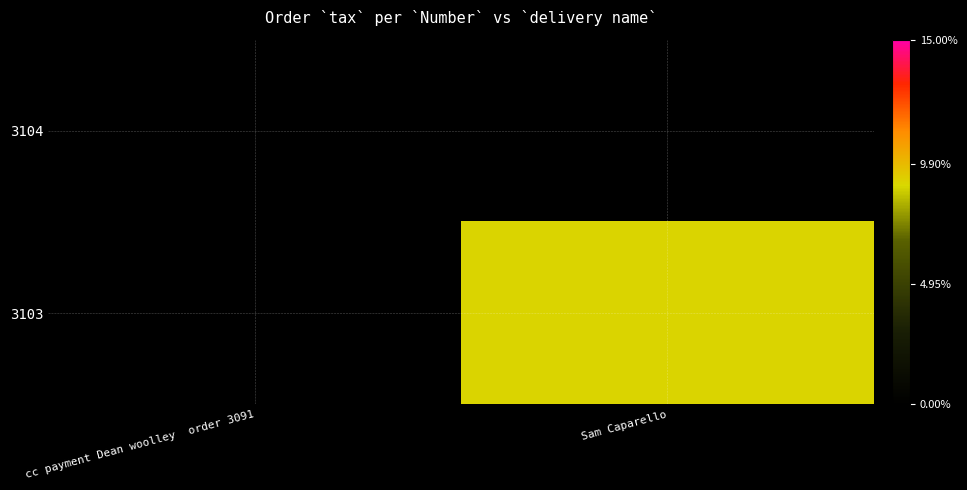

Which series has the largest total across all categories?

3103